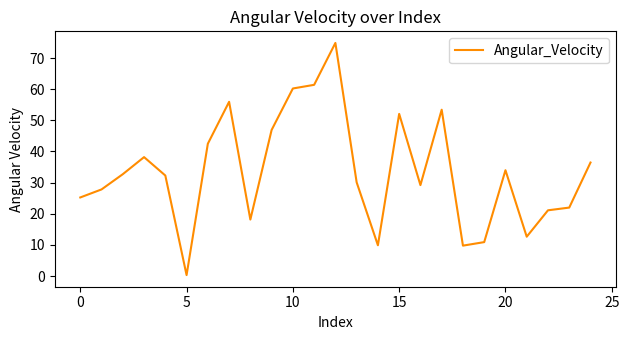

How many lines are shown in the chart?

1